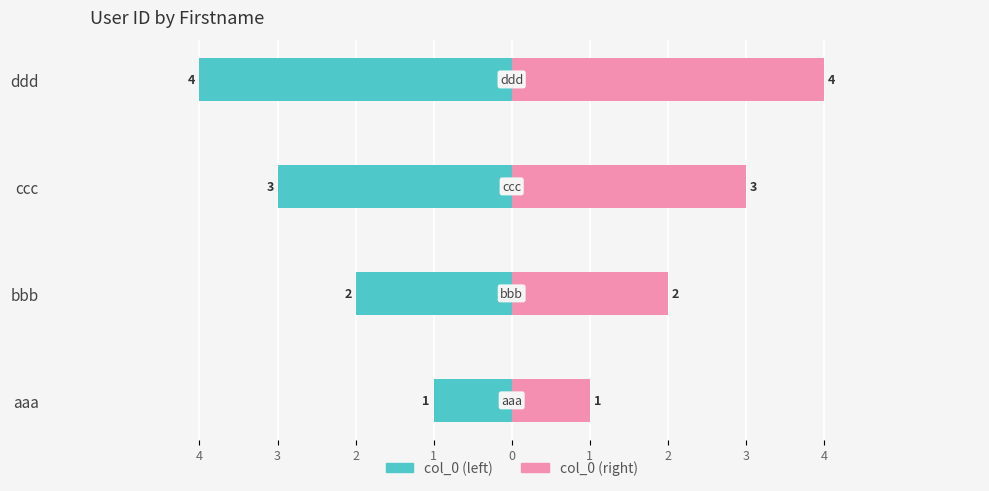

What is the average value of the col_0 (right) series?

2